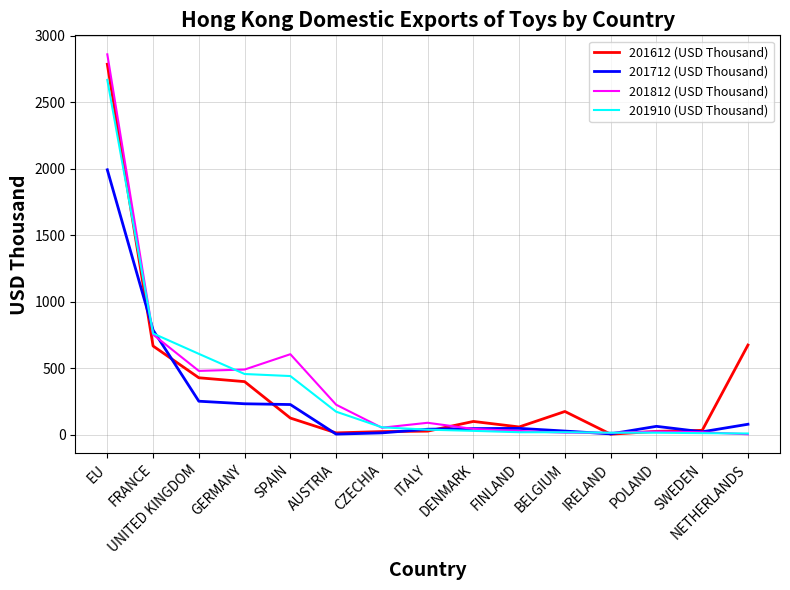

Between EU and UNITED KINGDOM, which series saw the biggest shift?

201812 (USD Thousand)